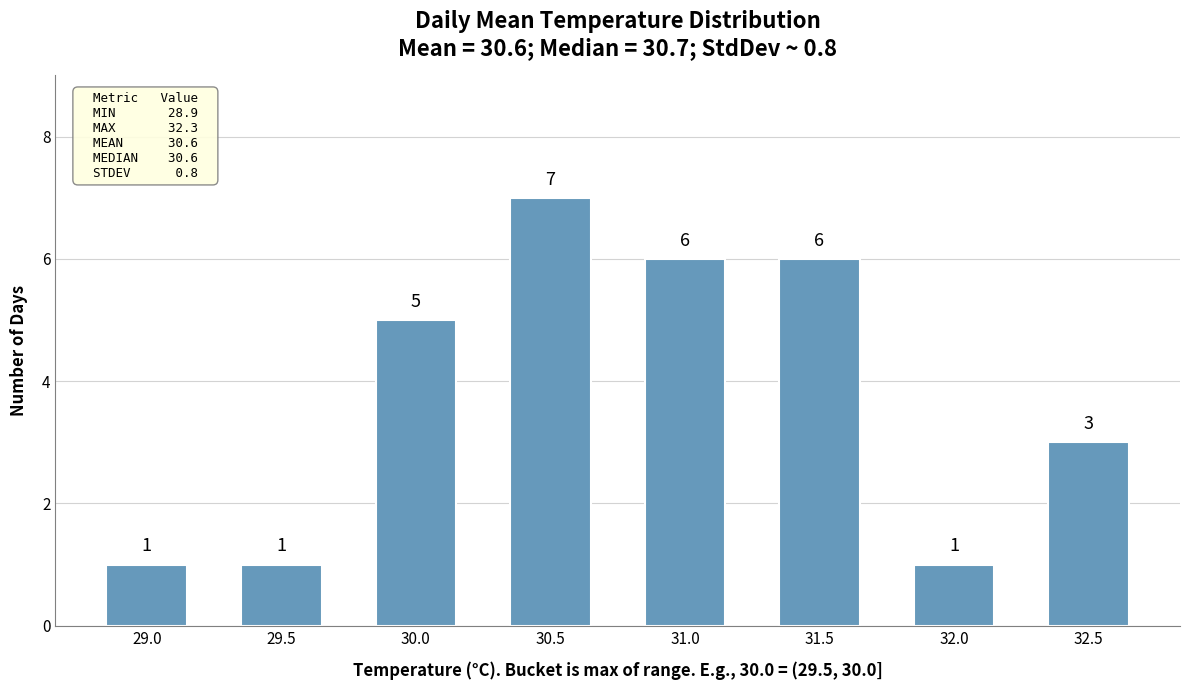

Reading left to right, extract all data points from this chart.

29.0=1	29.5=1	30.0=5	30.5=7	31.0=6	31.5=6	32.0=1	32.5=3